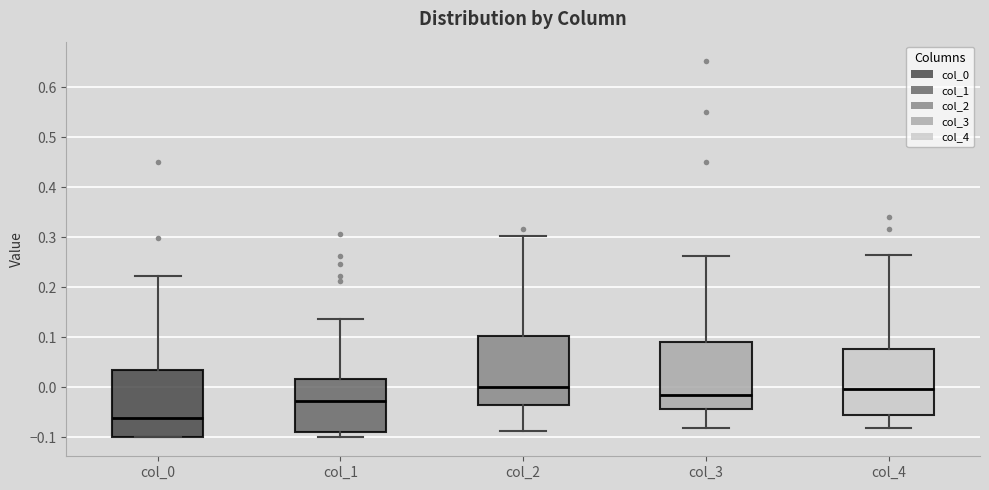

Reading left to right, read every box against the y-axis: the position of its median line, the range the box covers, and the ends of its whiskers. The values are not printed on the chart, so give them approximately, as read against the axis.

col_0: median -0.06, box -0.10 to 0.03, whiskers -0.10 to 0.22
col_1: median -0.03, box -0.09 to 0.02, whiskers -0.10 to 0.14
col_2: median 0.00, box -0.04 to 0.10, whiskers -0.09 to 0.30
col_3: median -0.01, box -0.04 to 0.09, whiskers -0.08 to 0.26
col_4: median 0.00, box -0.06 to 0.08, whiskers -0.08 to 0.26